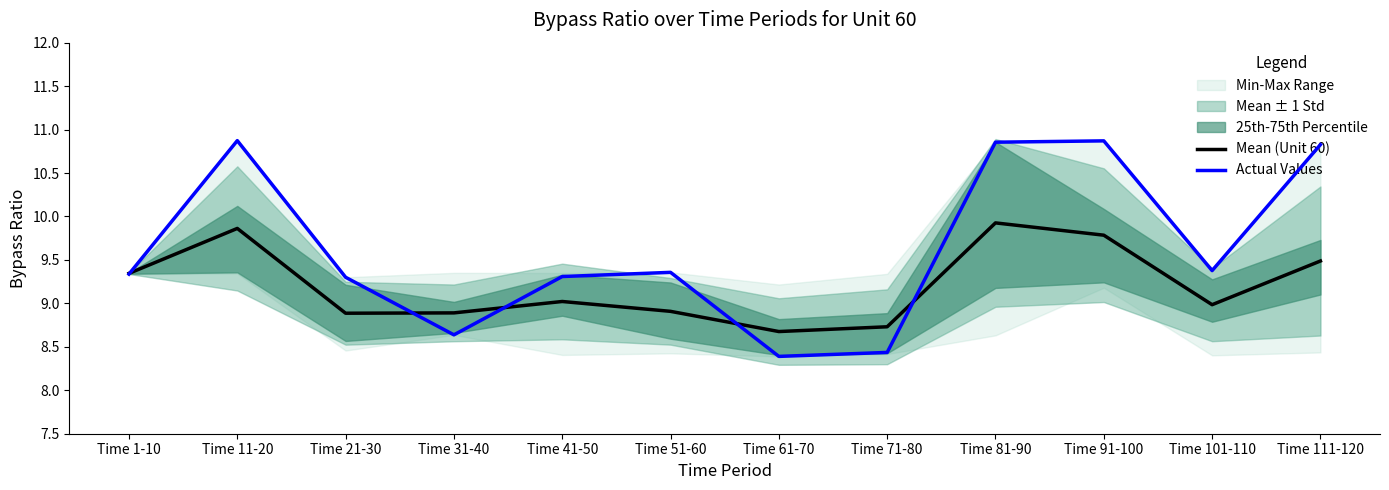

At which category does Actual Values reach its first local valley?

Time 31-40